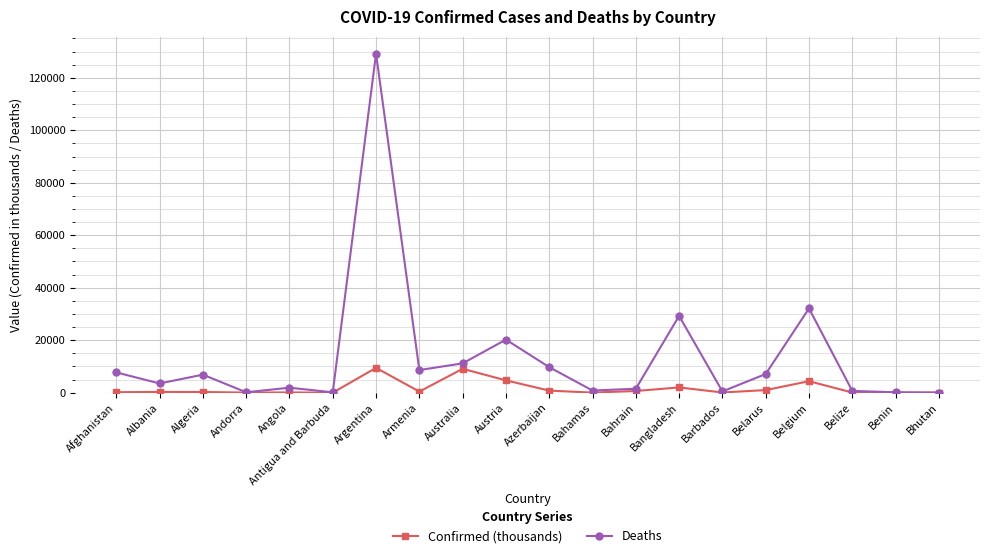

How many values in the Deaths series are below 6876?

10